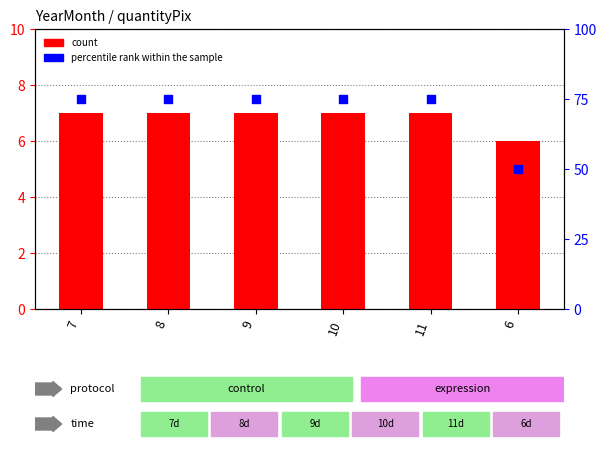

Which series reaches the minimum Y coordinate?

quantityPix